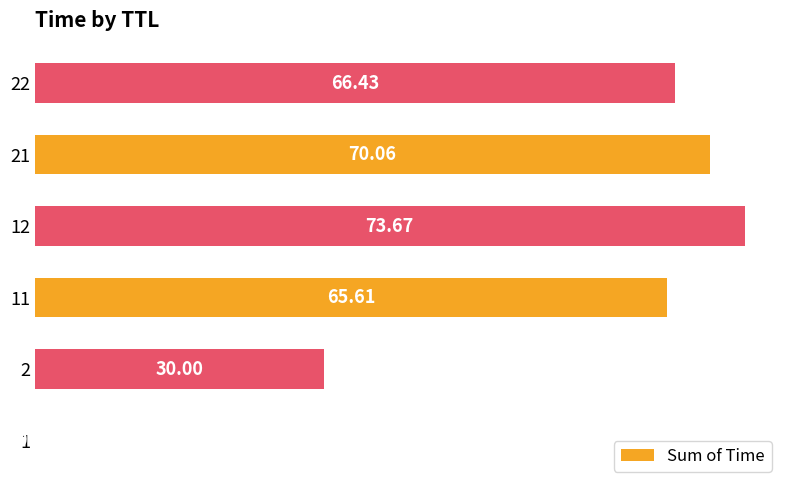

What is the sum of all values?

305.8